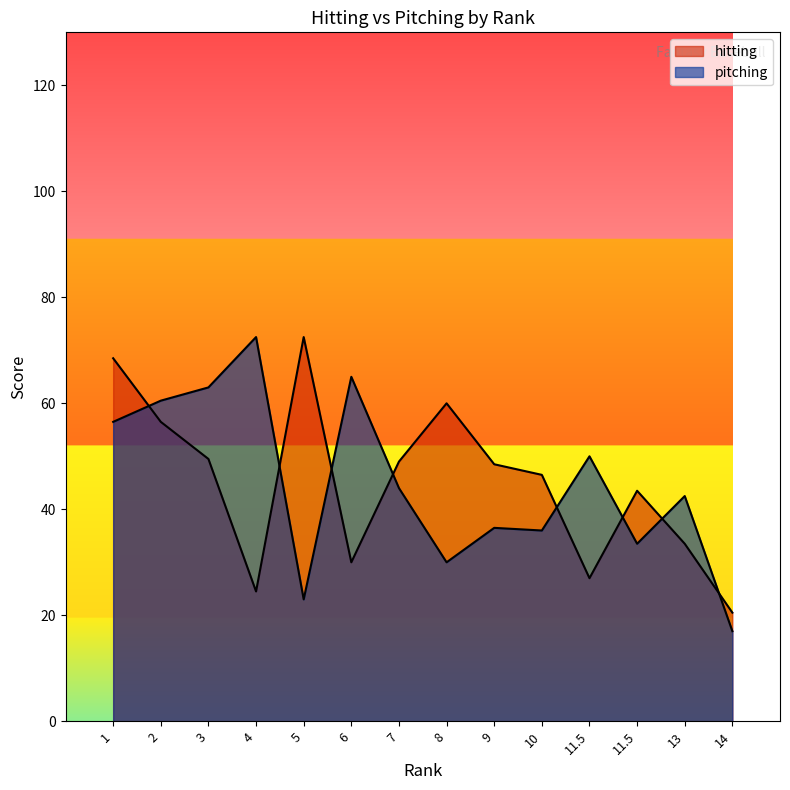

Reading left to right, transcribe all the data shown in this chart.

hitting: 68.5	56.5	49.5	24.5	72.5	30.0	49.0	60.0	48.5	46.5	27.0	43.5	33.5	20.5
pitching: 56.5	60.5	63.0	72.5	23.0	65.0	44.0	30.0	36.5	36.0	50.0	33.5	42.5	17.0